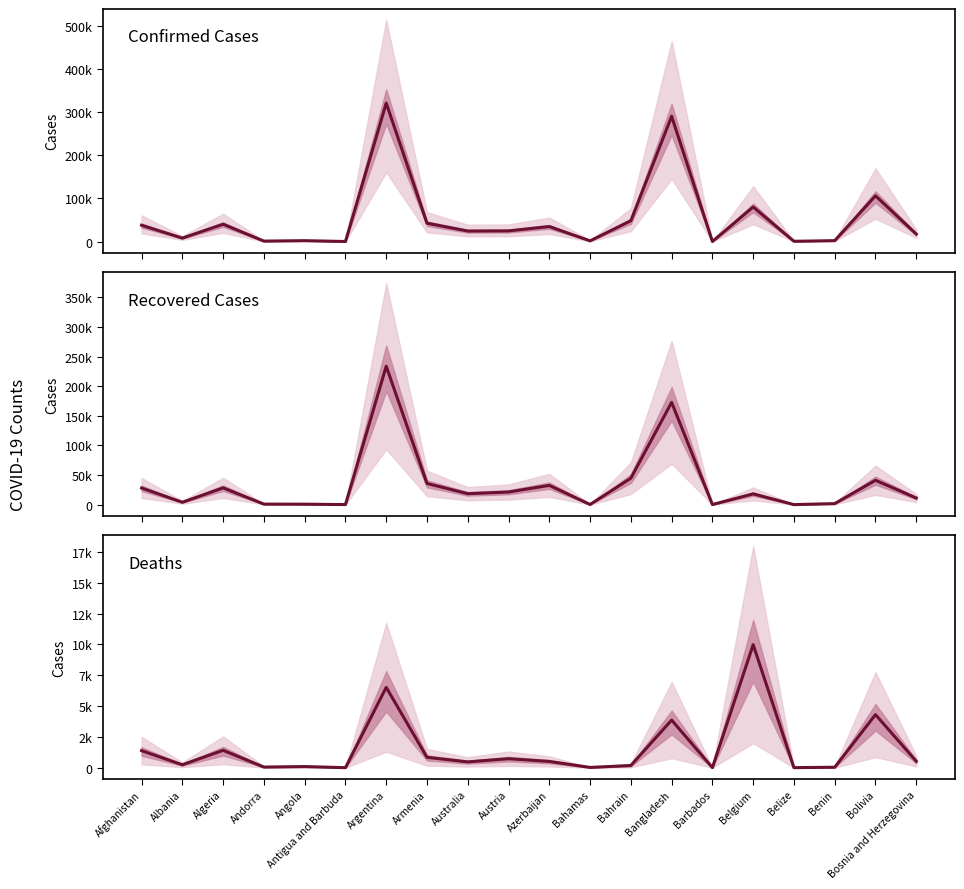

True or false: Confirmed and Deaths cross at least once.

False